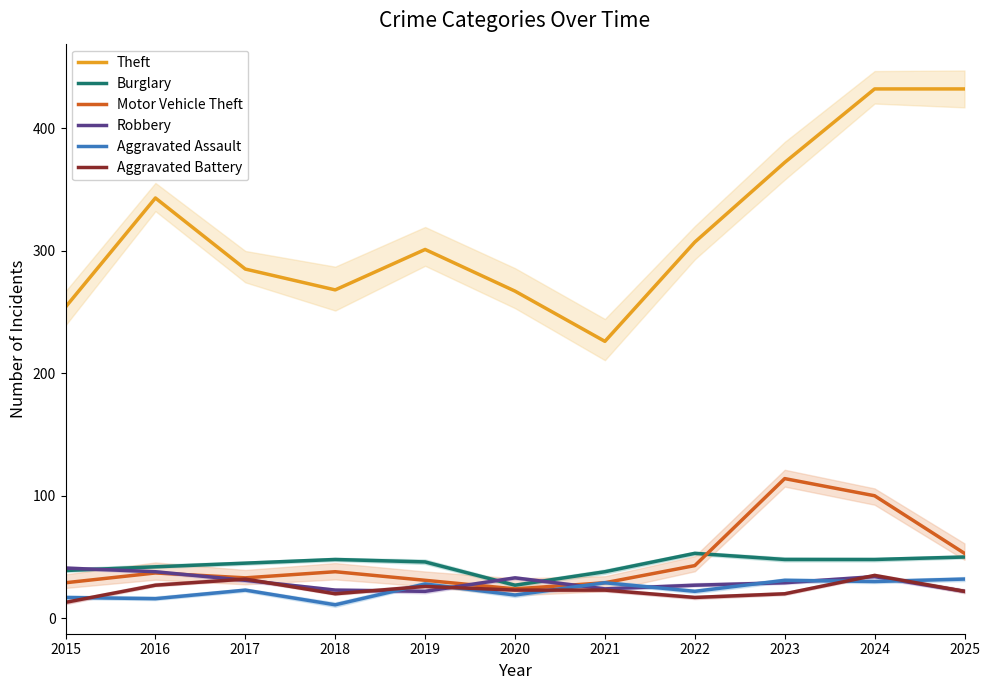

Which series ends up on top after the final intersection of Burglary and Motor Vehicle Theft?

Motor Vehicle Theft